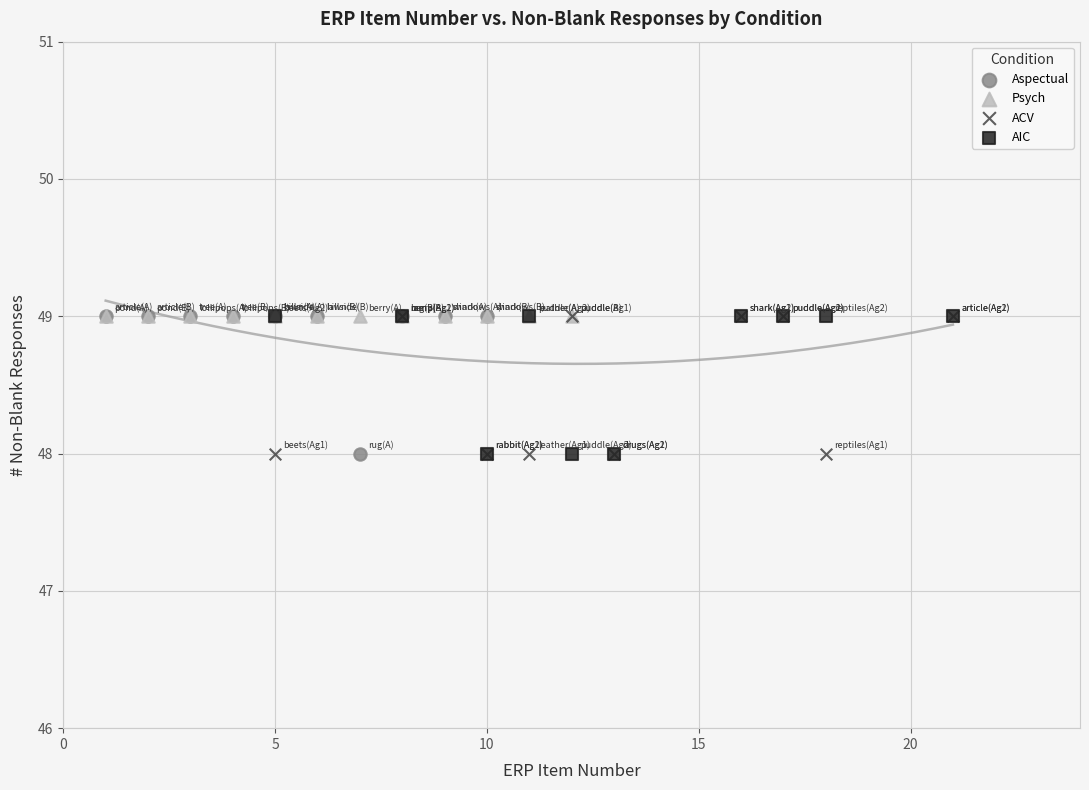

What are all the series names shown in the legend?

Aspectual, Psych, ACV, AIC